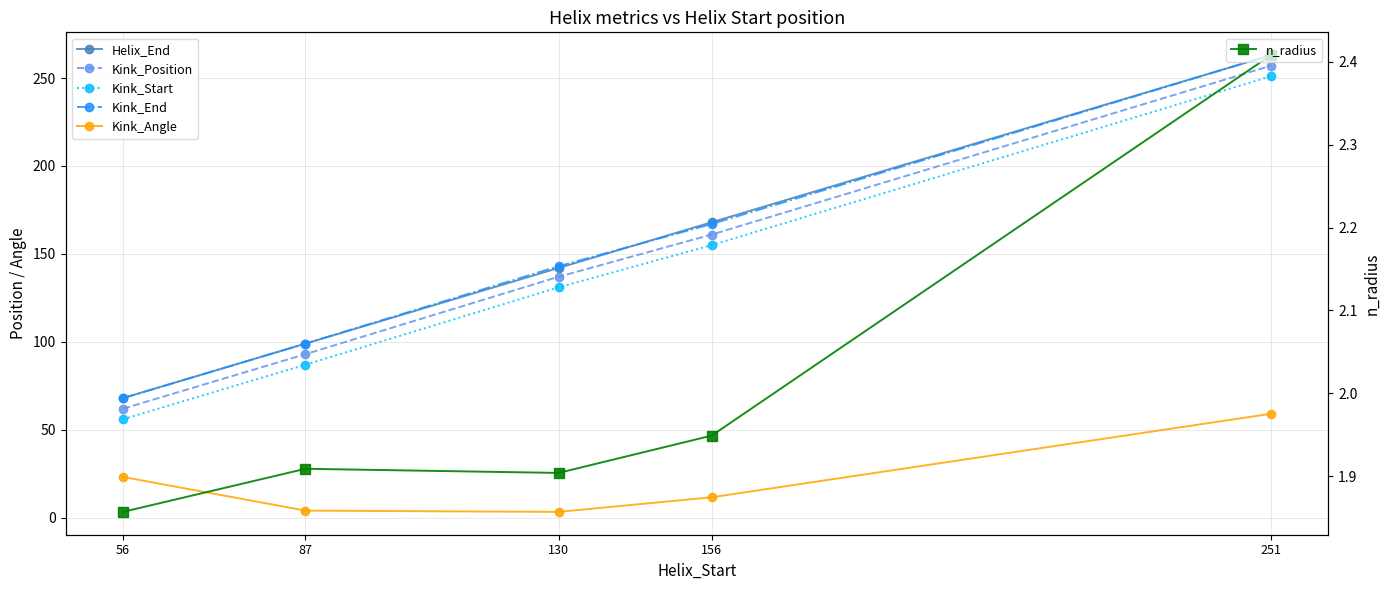

True or false: Kink_Start has a value of 236.7 at 156.

False